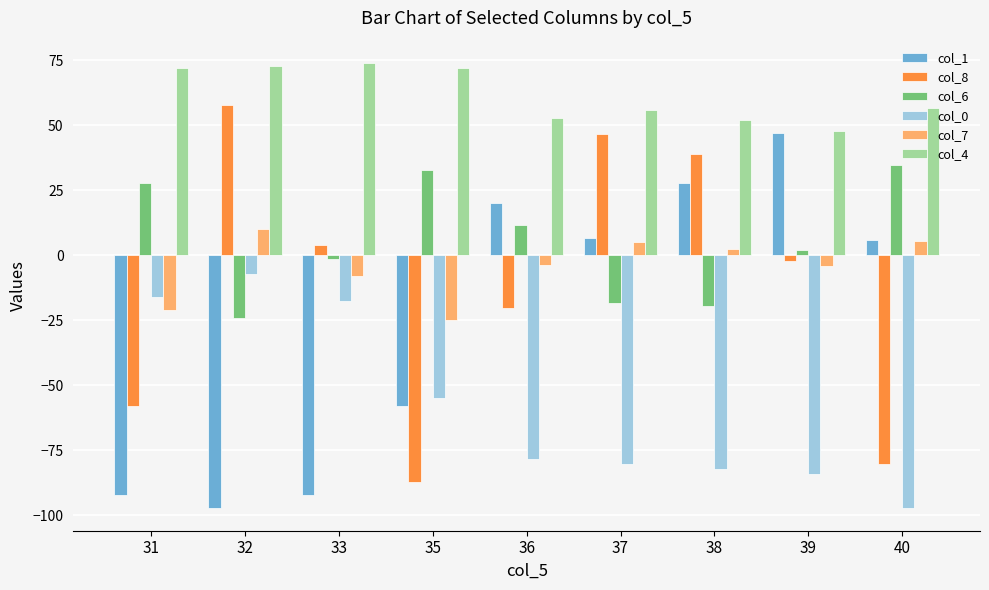

What are all the series names shown in the legend?

col_1, col_8, col_6, col_0, col_7, col_4